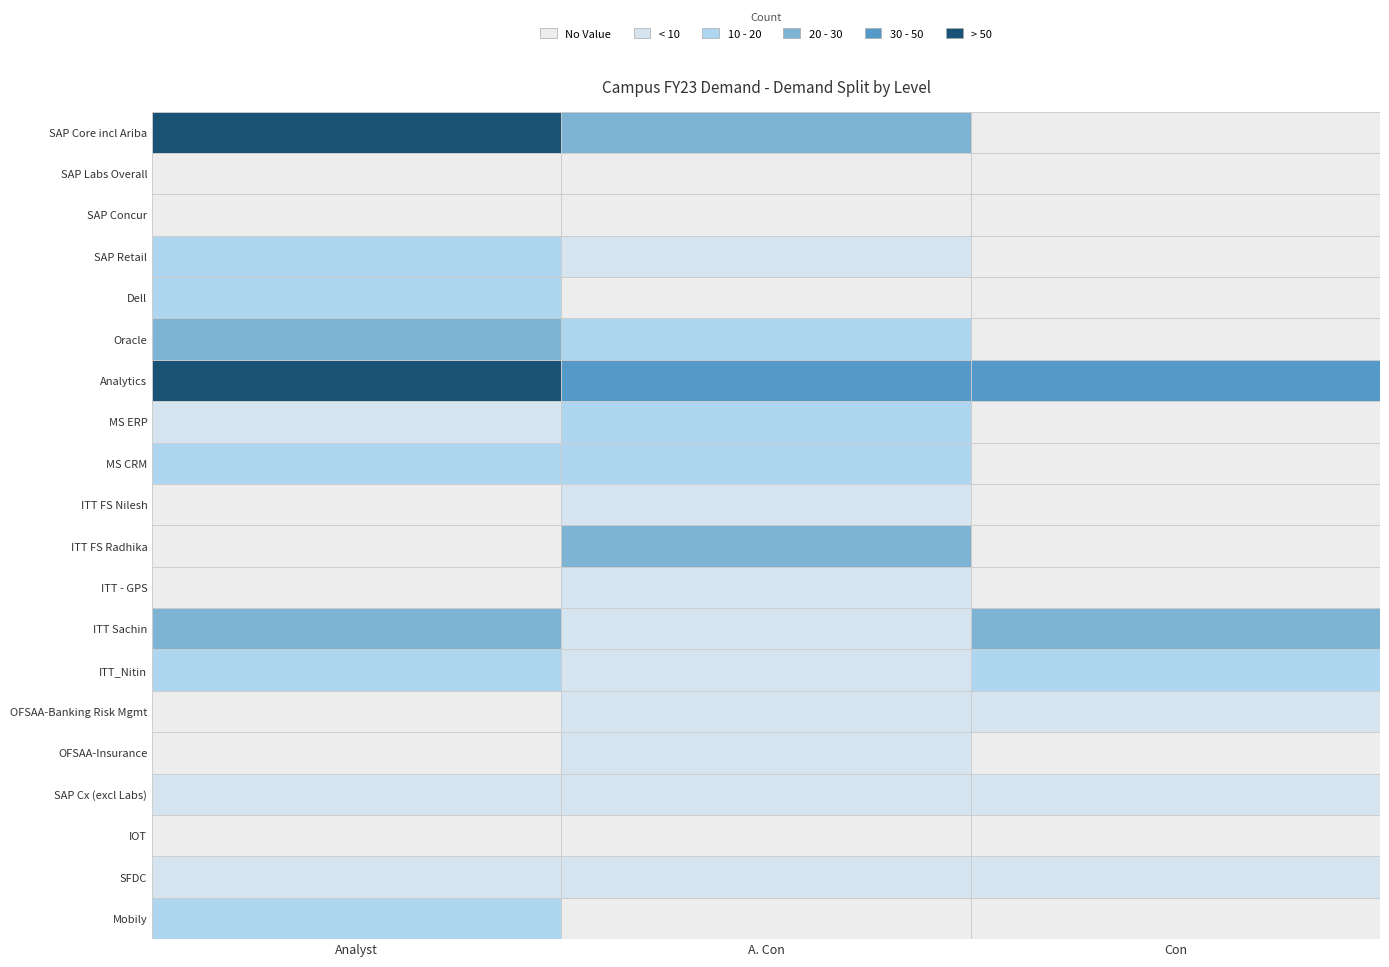

What is the average value of the OFSAA-Banking Risk Mgmt series?

1